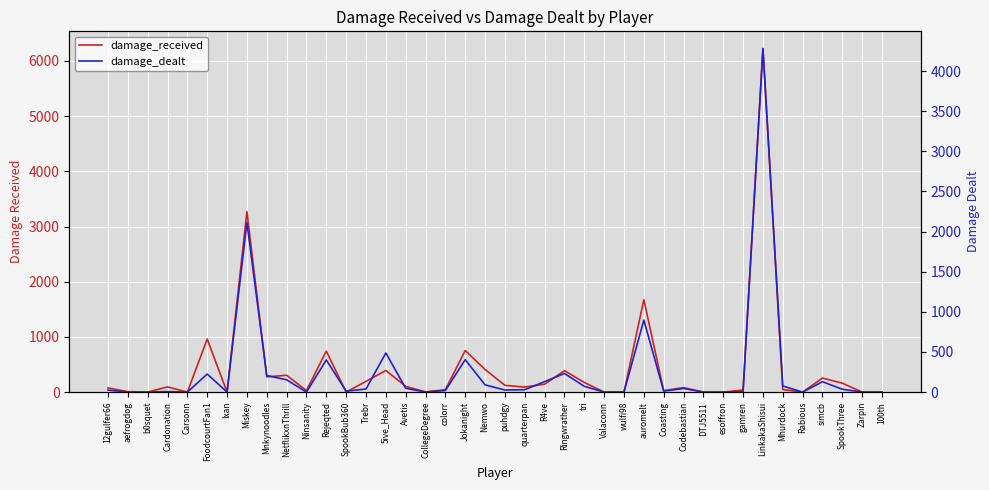

Which series has the largest range (max minus min)?

damage_received